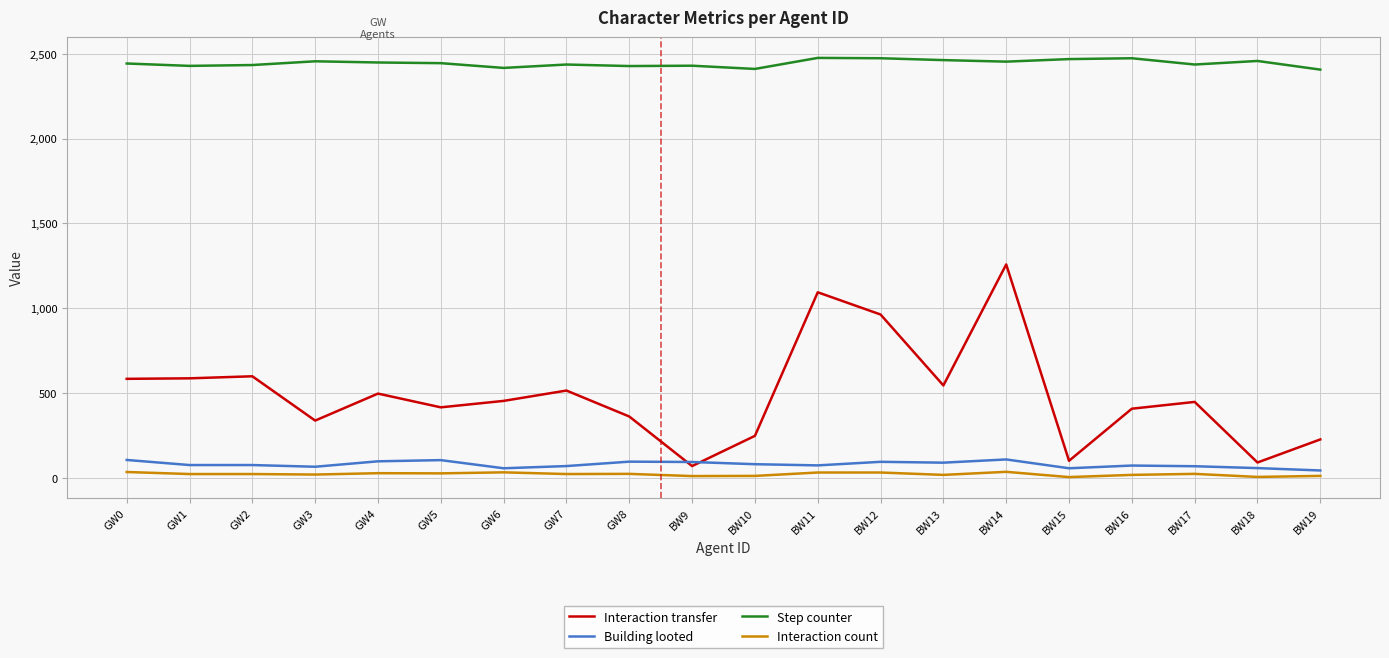

True or false: Interaction transfer and Interaction count cross at least once.

False